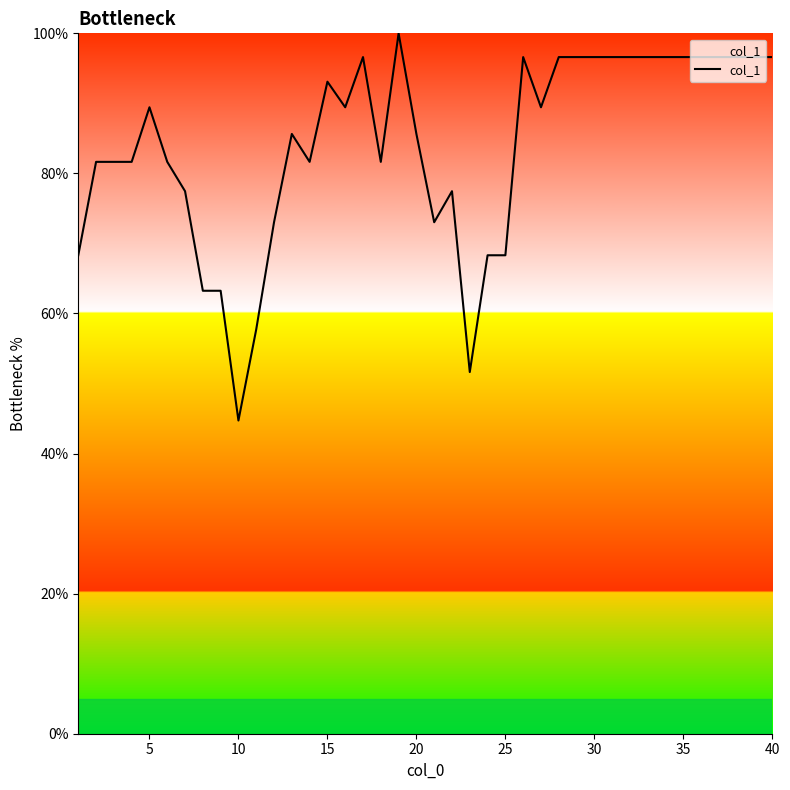

Count the number of data series in this chart.

1